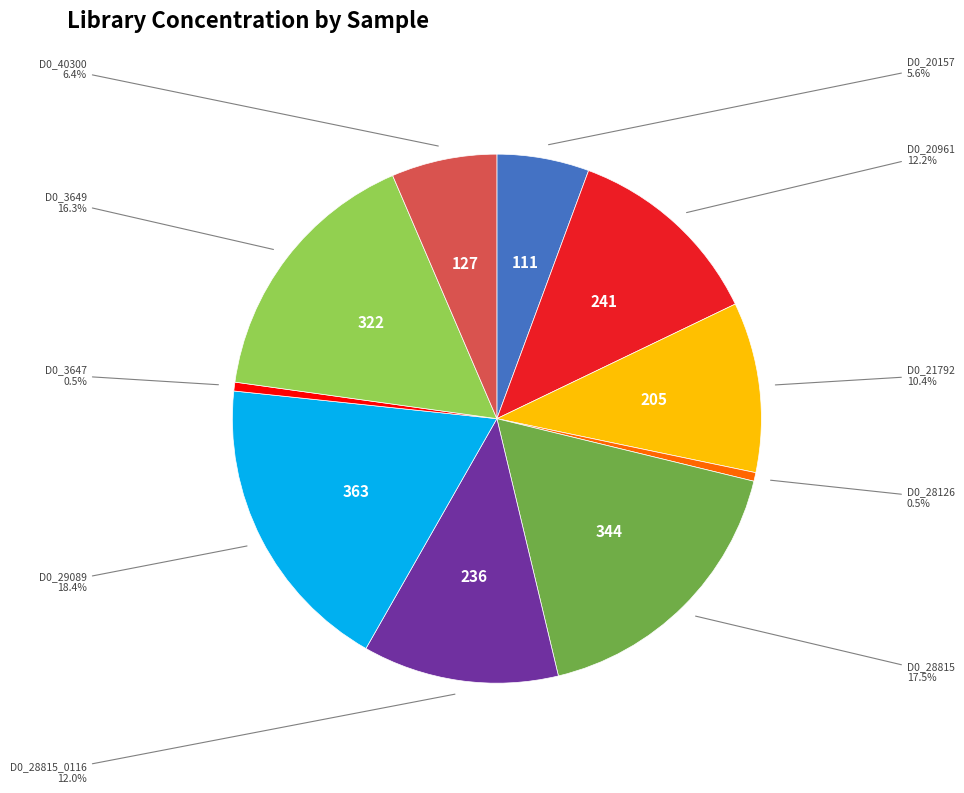

Is there a majority slice in this chart?

No